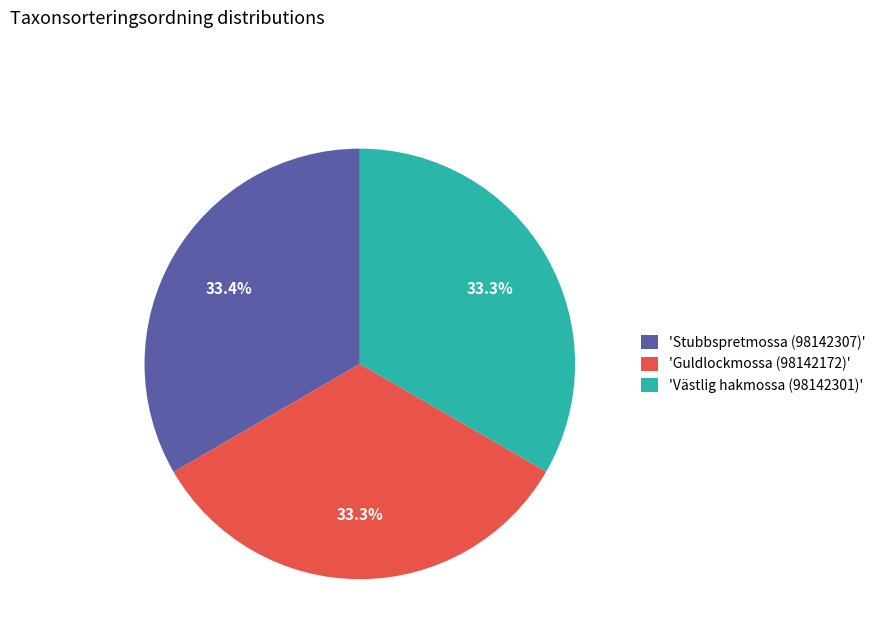

Approximately how many times larger is the value at 'Stubbspretmossa (98142307)' compared to 'Guldlockmossa (98142172)'?

1.0